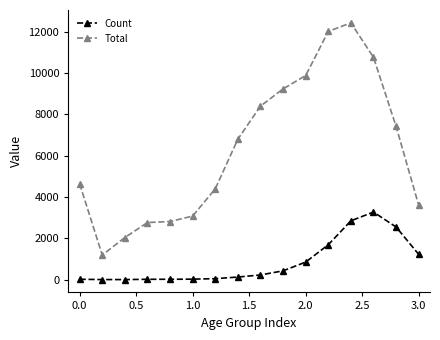

True or false: Count and Total cross at least once.

False